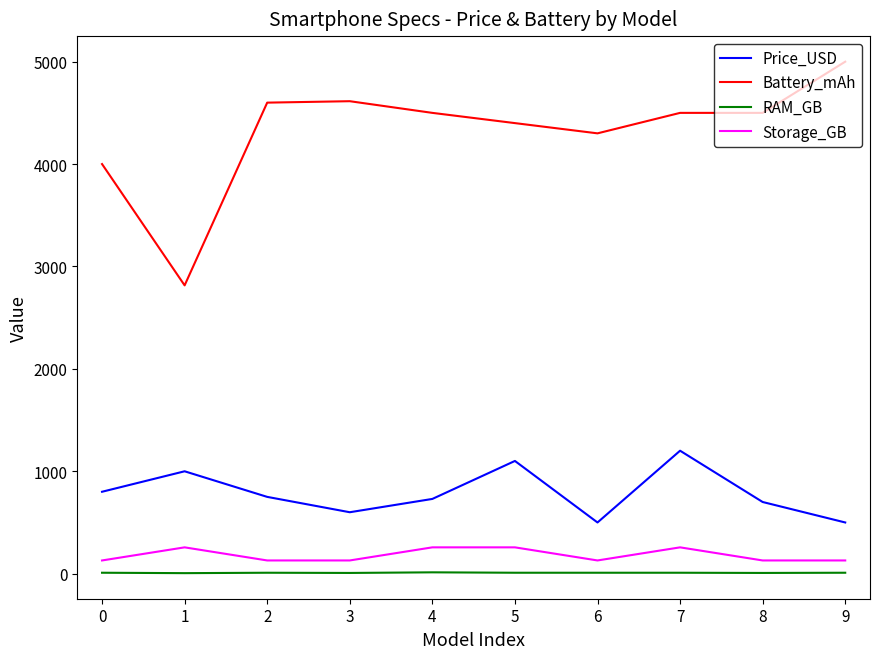

The value of Battery_mAh at 9 is 5000. True or false?

True